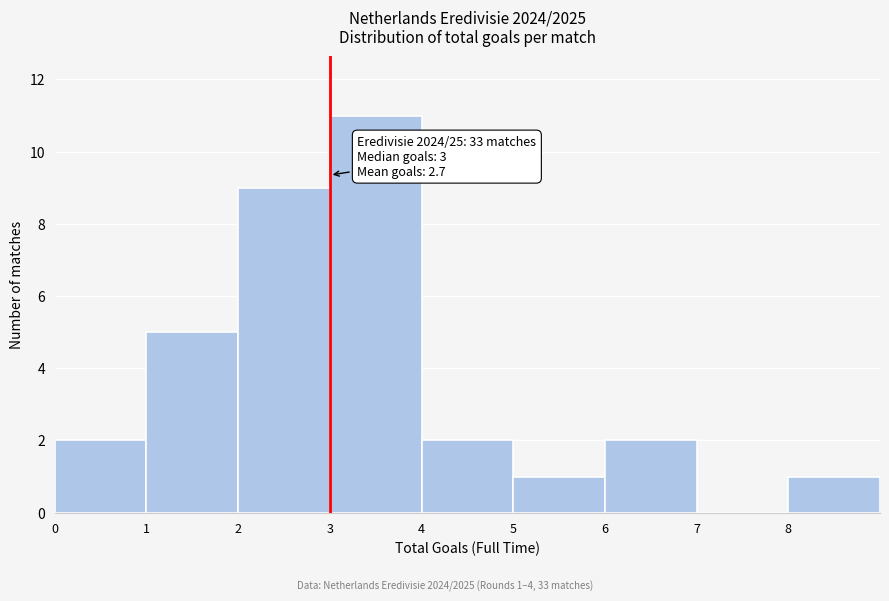

Over which range of the x-axis is the bar tallest?

3 to 4